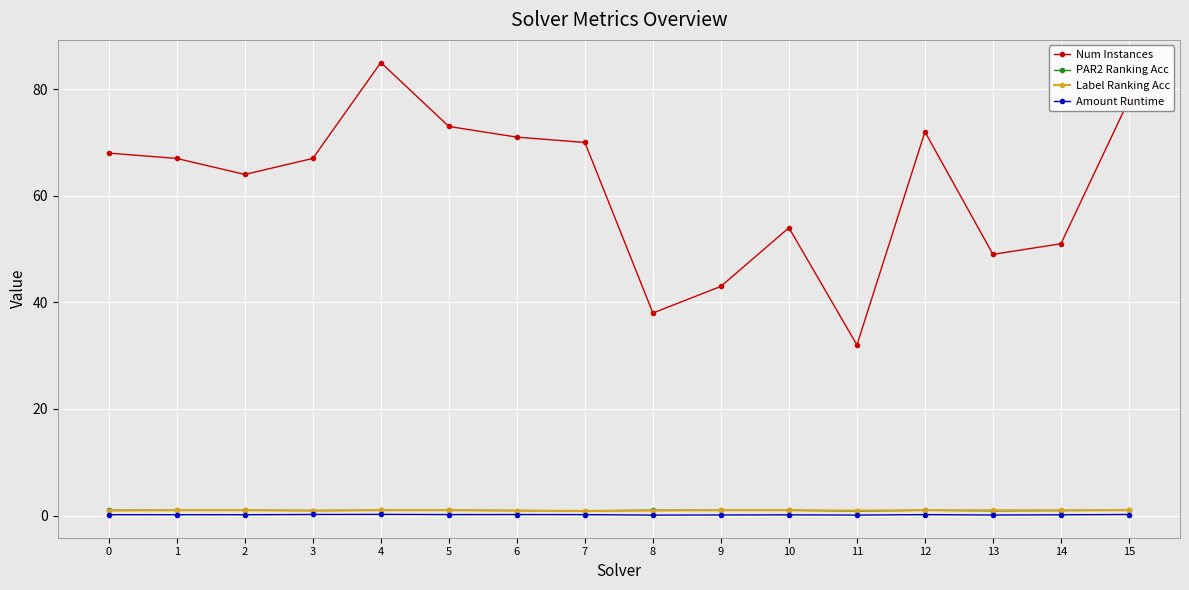

What are all the series names shown in the legend?

Num Instances, PAR2 Ranking Acc, Label Ranking Acc, Amount Runtime